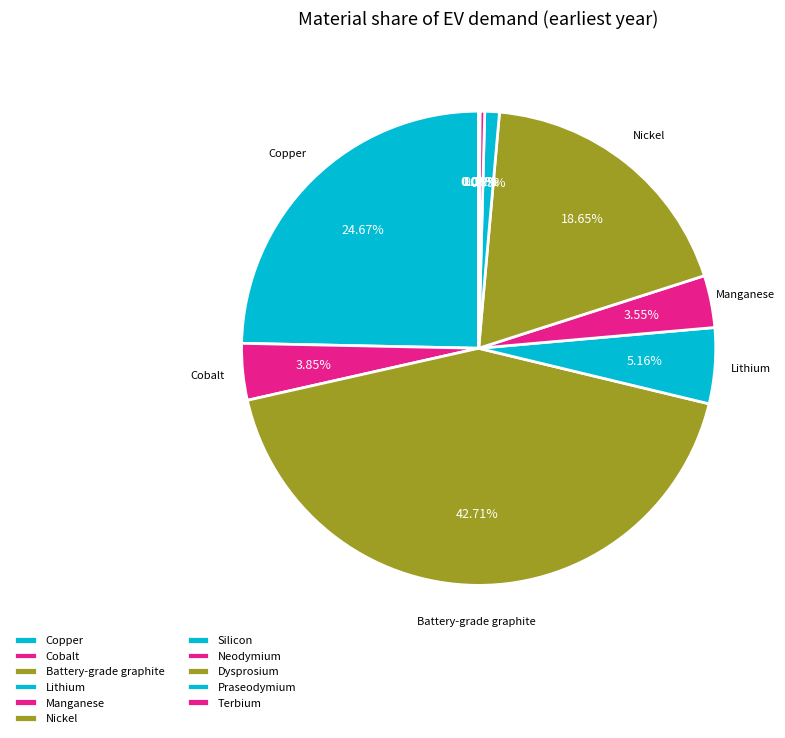

How many slices are in this pie chart?

11